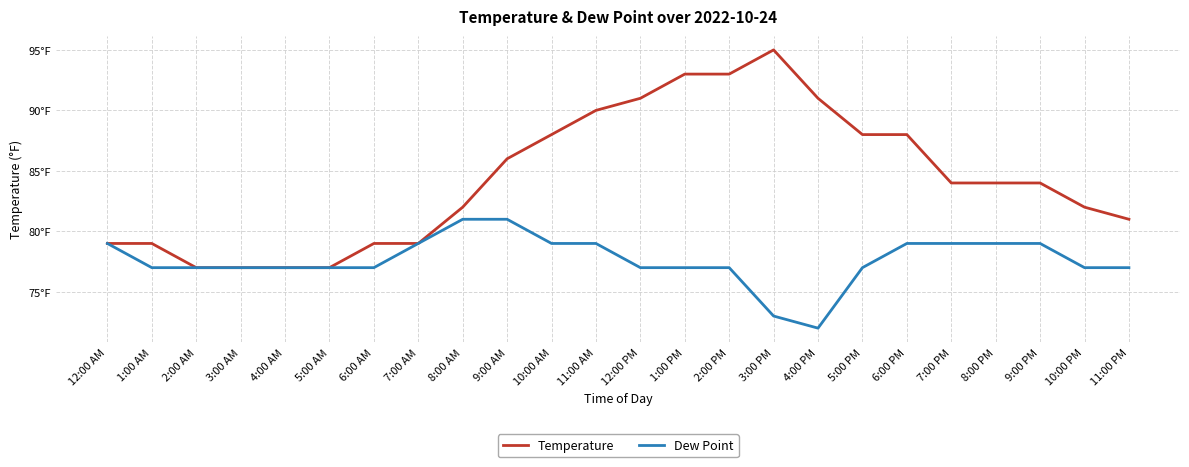

True or false: Dew Point has a value of 21 at 8:00 AM.

False